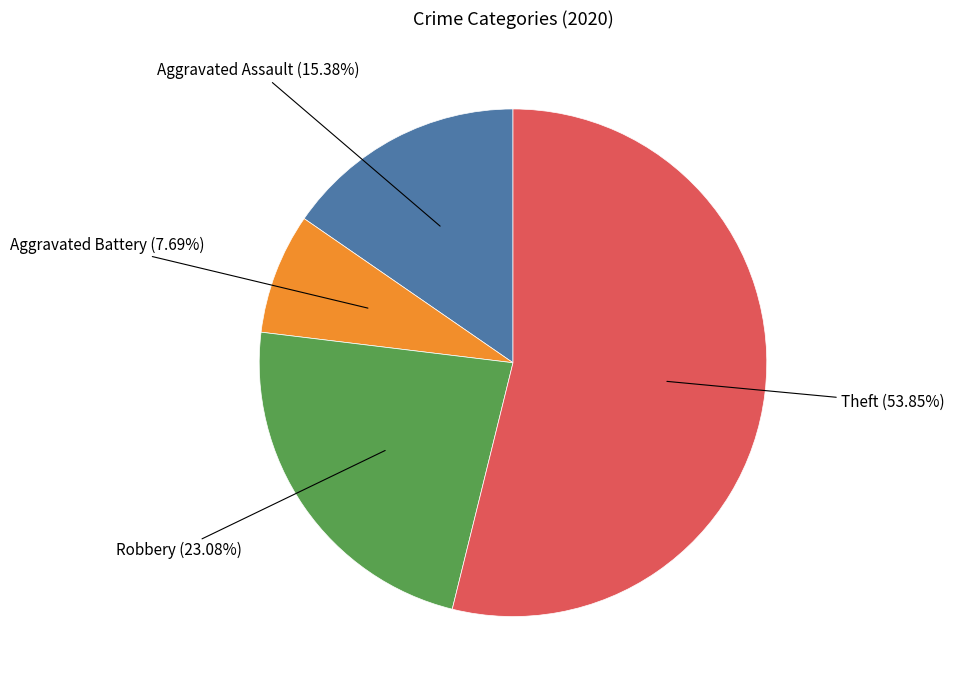

The Theft slice represents 48% of the pie. True or false?

False